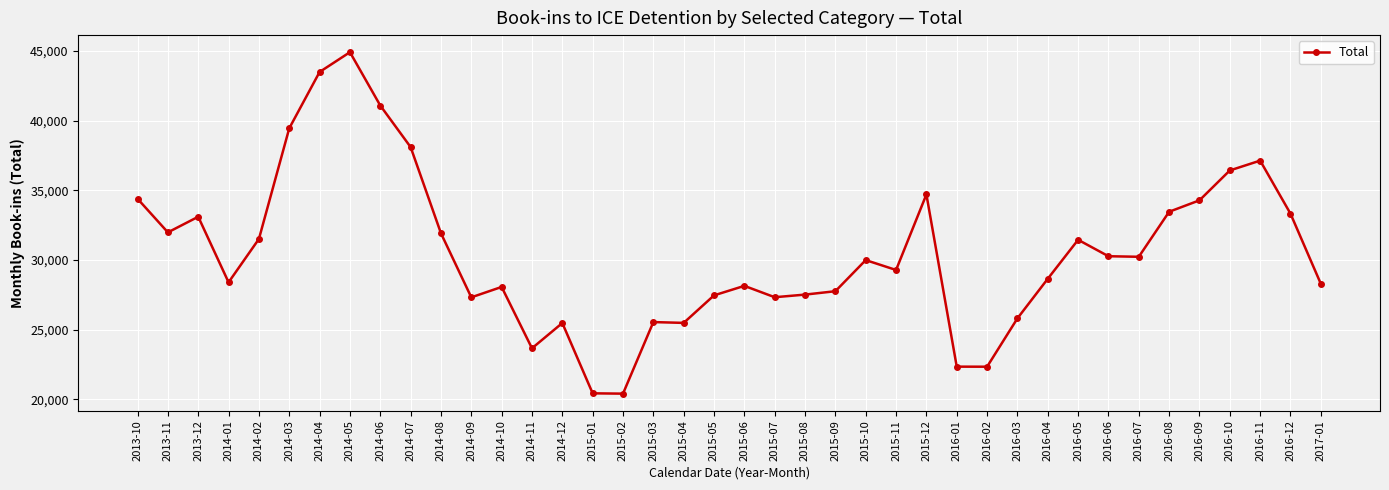

True or false: there are more than 0 points higher than both neighbors.

True